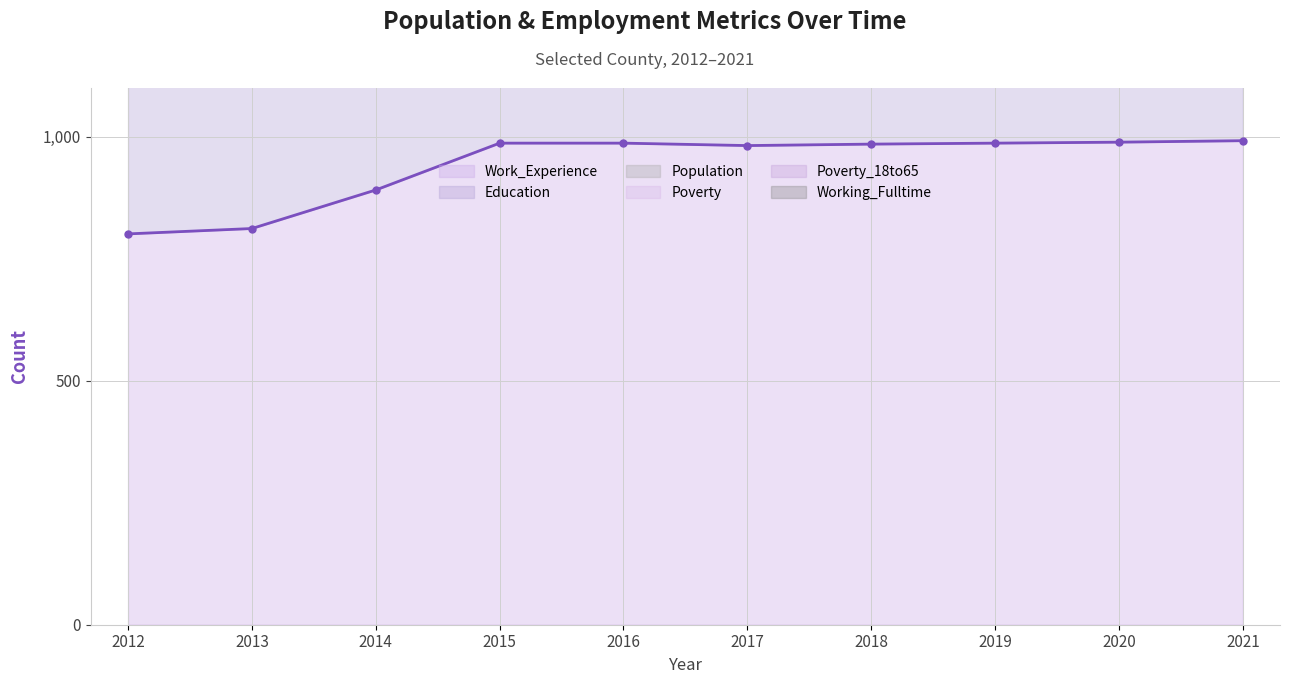

Reading left to right, list all the values displayed in this chart.

Working_Fulltime: 2012=36	2013=35	2014=54	2015=57	2016=62	2017=63	2018=65	2019=67	2020=69	2021=71
Work_Experience: 2012=801	2013=812	2014=891	2015=987	2016=987	2017=982	2018=985	2019=987	2020=989	2021=992
Education: 2012=735	2013=763	2014=878	2015=961	2016=968	2017=959	2018=963	2019=966	2020=969	2021=971
Population: 2012=333	2013=363	2014=296	2015=312	2016=318	2017=321	2018=322	2019=322	2020=323	2021=324
Poverty: 2012=219	2013=190	2014=13	2015=51	2016=78	2017=74	2018=75	2019=76	2020=76	2021=77
Poverty_18to65: 2012=111	2013=88	2014=13	2015=51	2016=78	2017=75	2018=76	2019=77	2020=79	2021=80